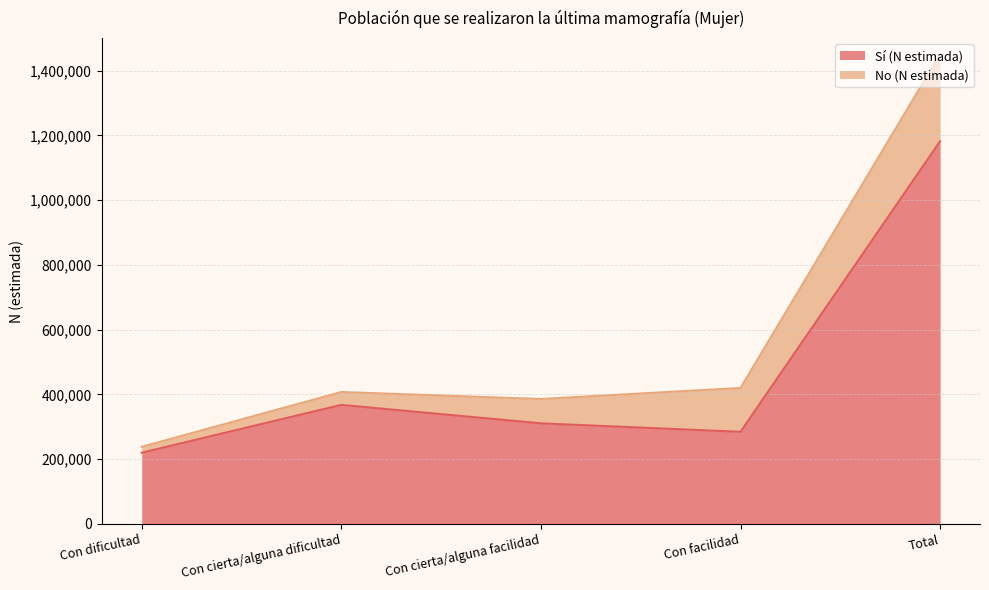

What is the maximum value shown in the chart?

1181613